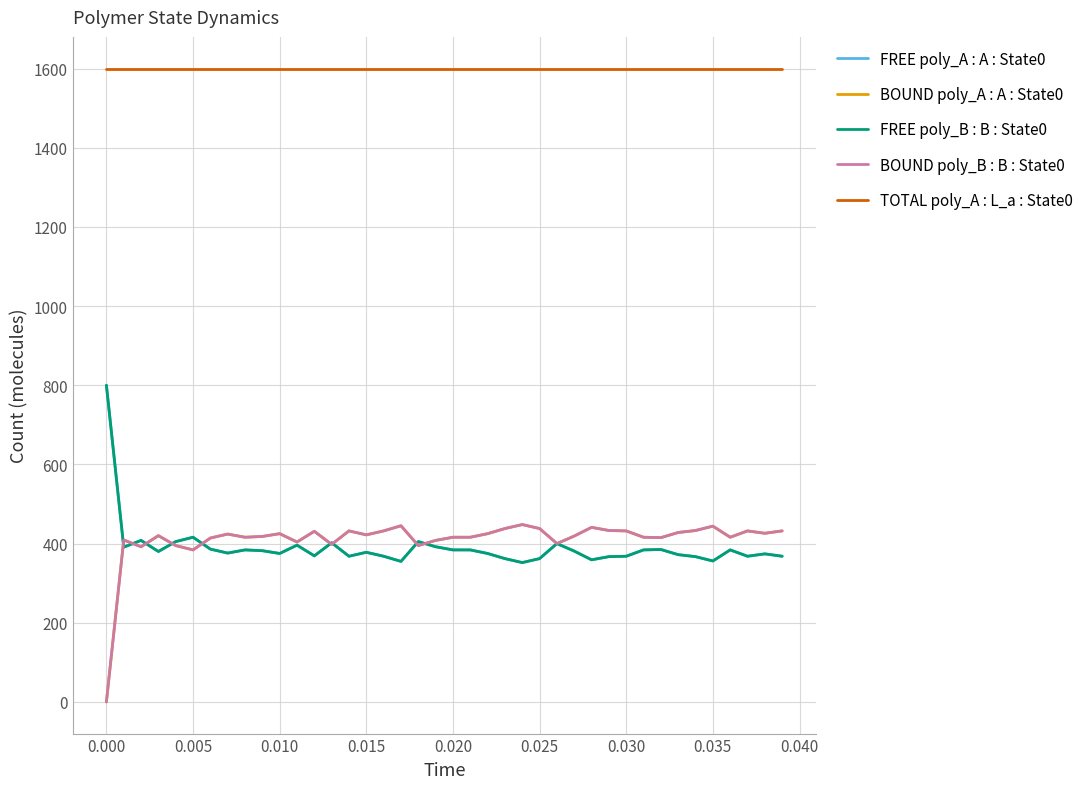

What is the difference between the maximum and second lowest values in the BOUND poly_A : A : State0 series?

64